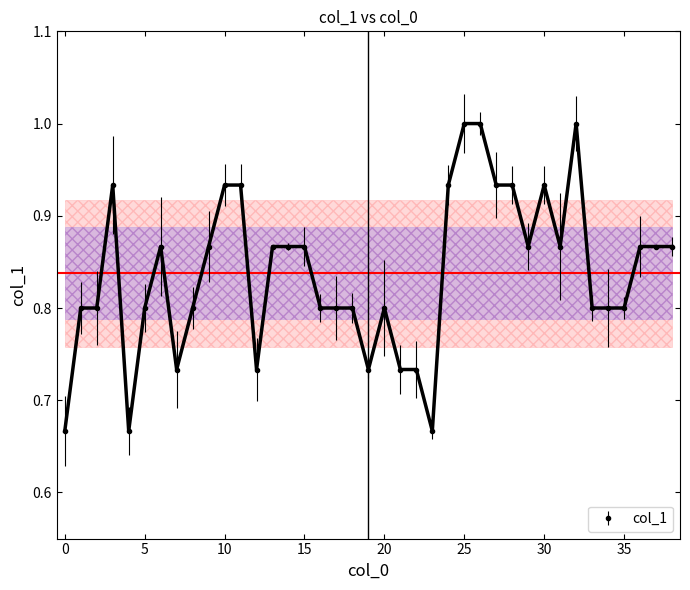

What is the value of the 3rd point from the left?

0.8